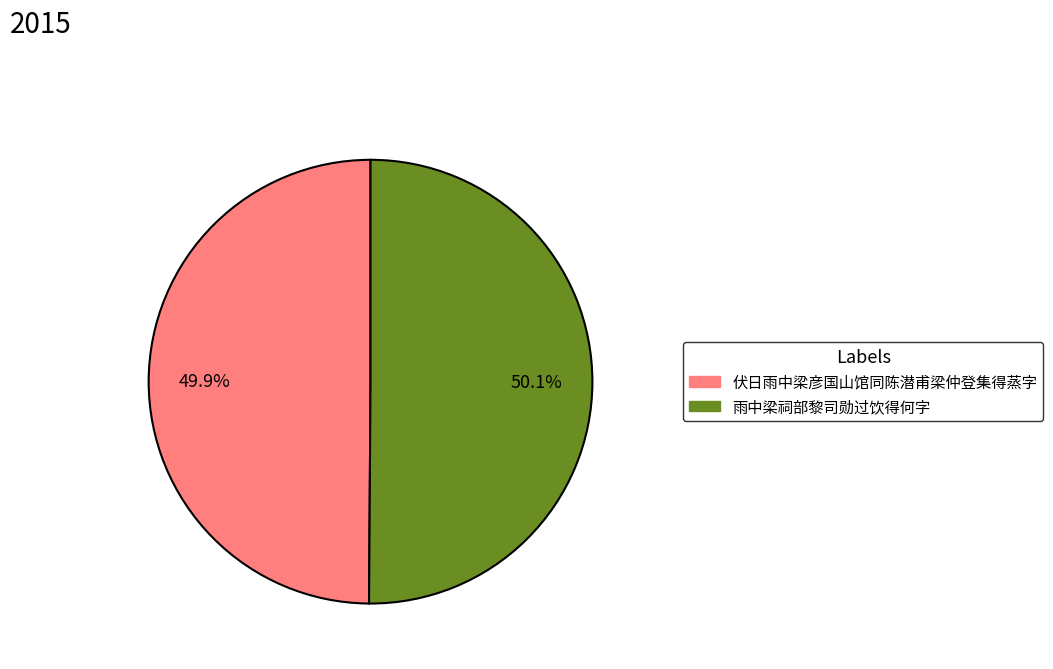

How many segments does this pie chart have?

2